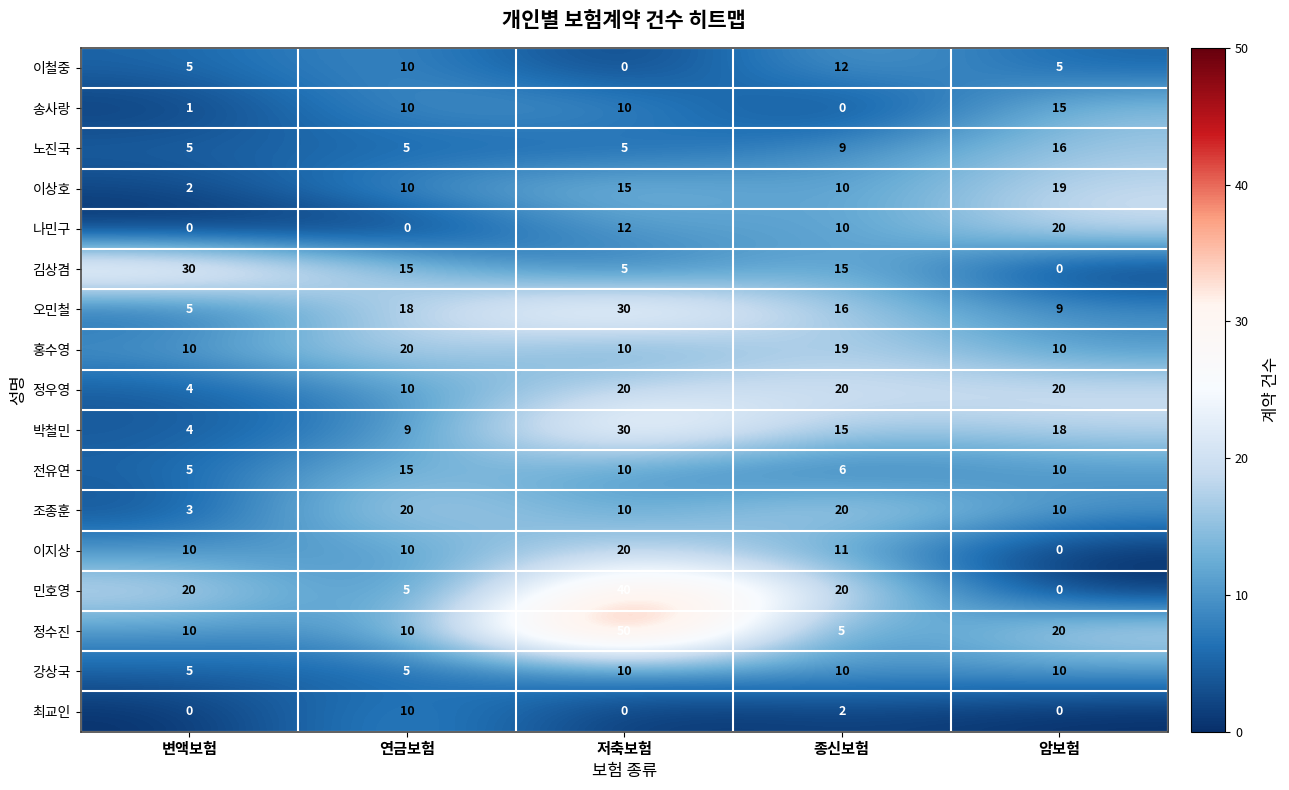

How many distinct data groups are displayed?

17